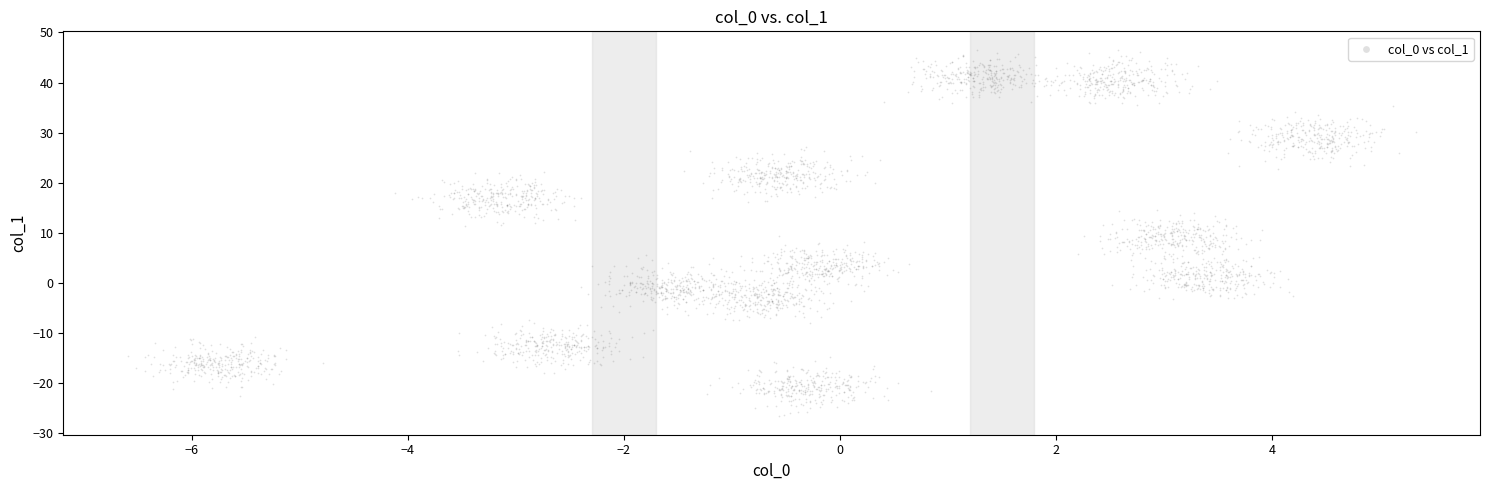

What is the range of X values (max minus min)?

11.9